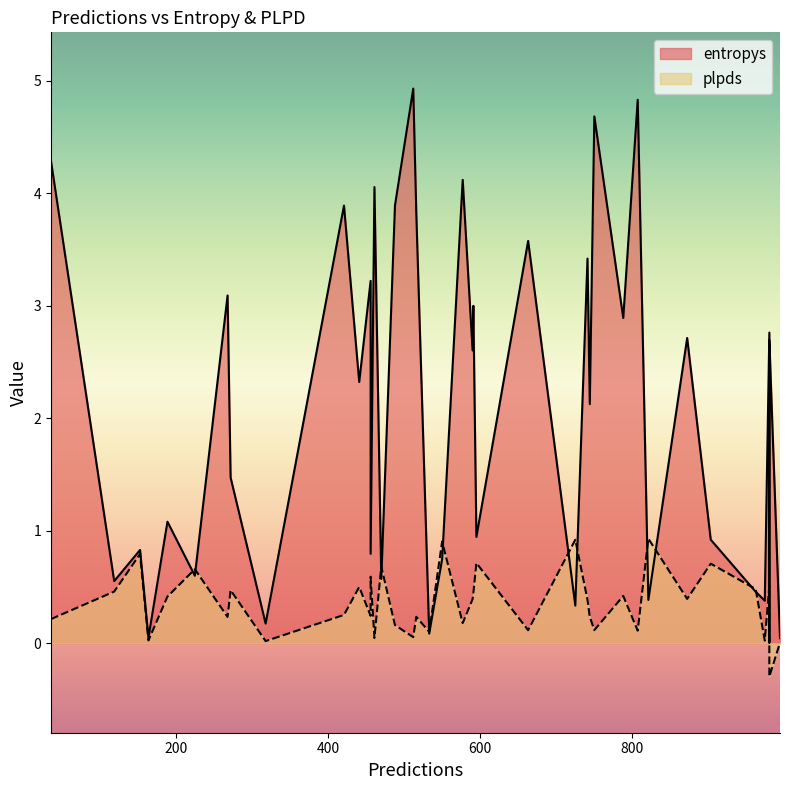

What is the approximate value of entropys at 980?

2.8